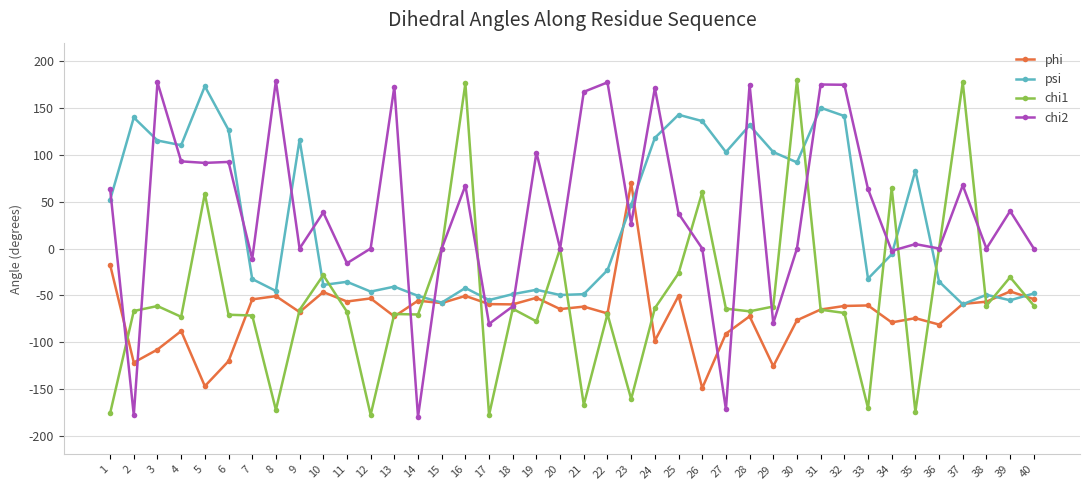

At which category does chi2 reach its first local valley?

2